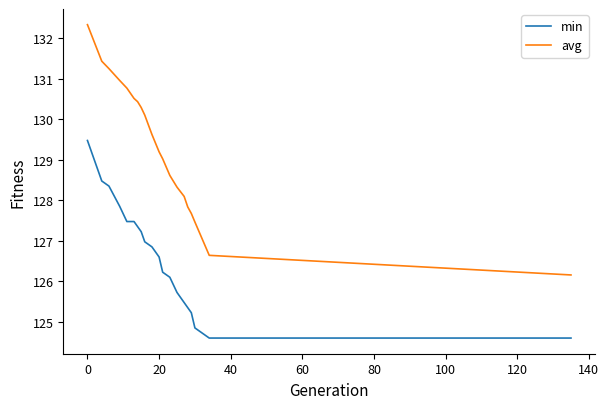

True or false: avg and min intersect in this chart.

False